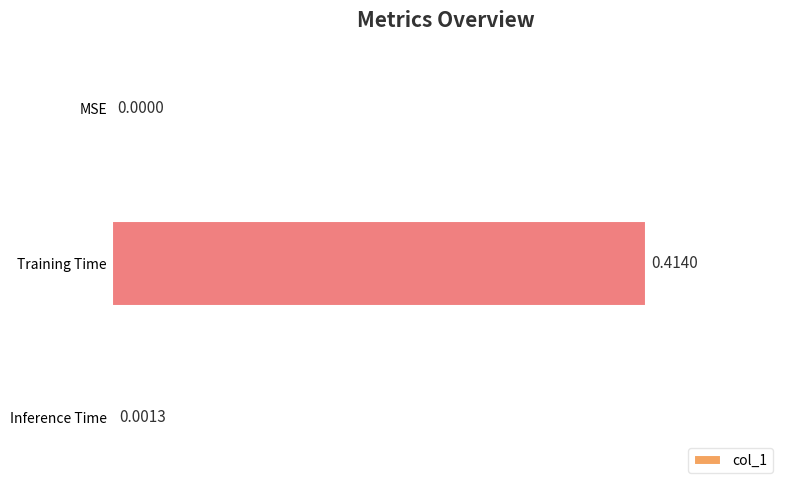

Are the bars horizontal?

Yes